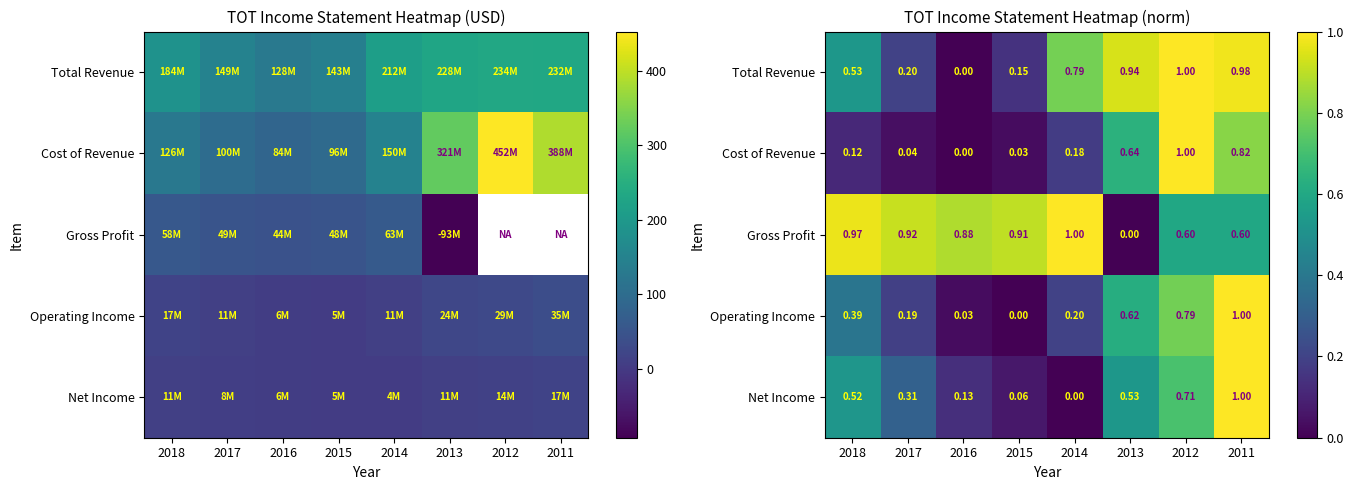

Is the value of Gross Profit at 2012 greater than the value of Operating Income at 2015?

Yes